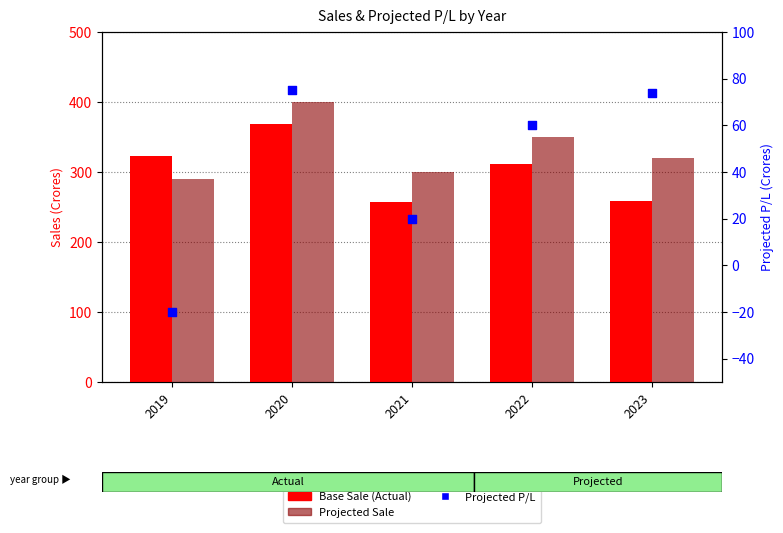

Which series has the widest spread of Y values?

Base Sale (Actual)